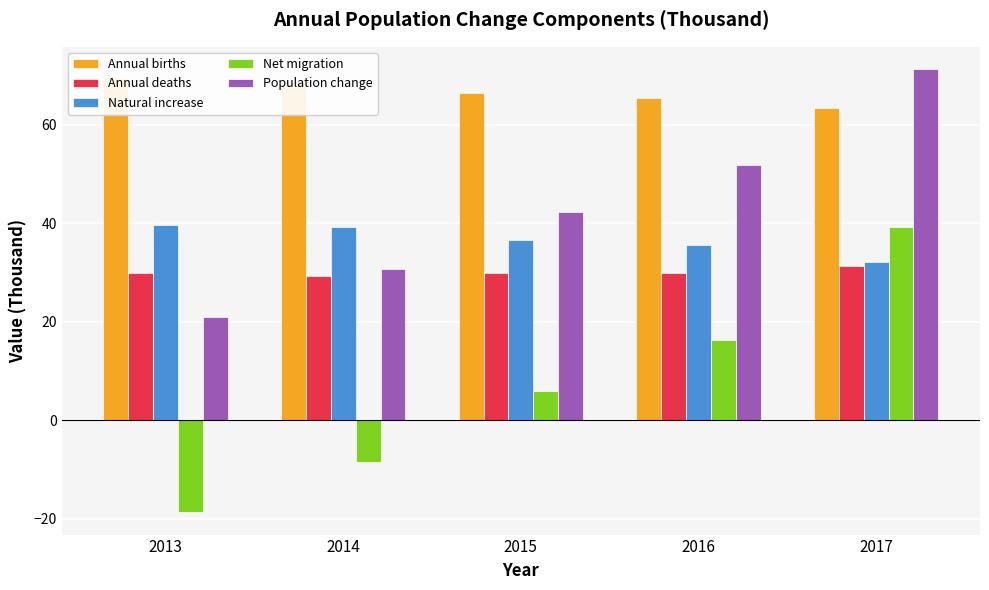

What is the spread (max minus min) of values at 2015?

60.5